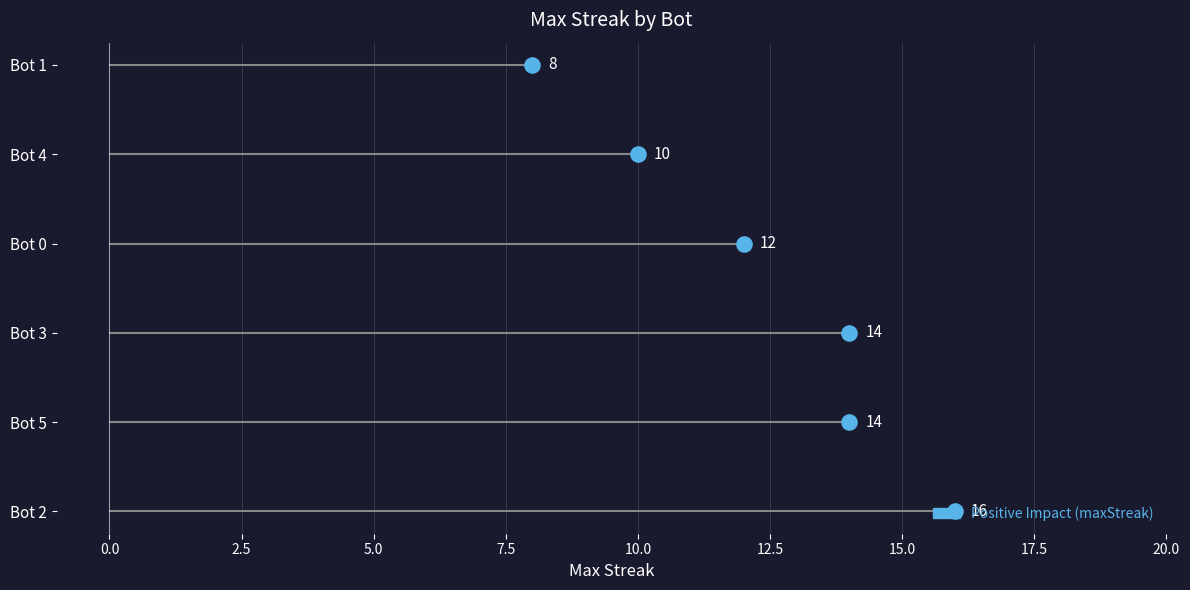

Which has a higher value, 2 or 0?

2